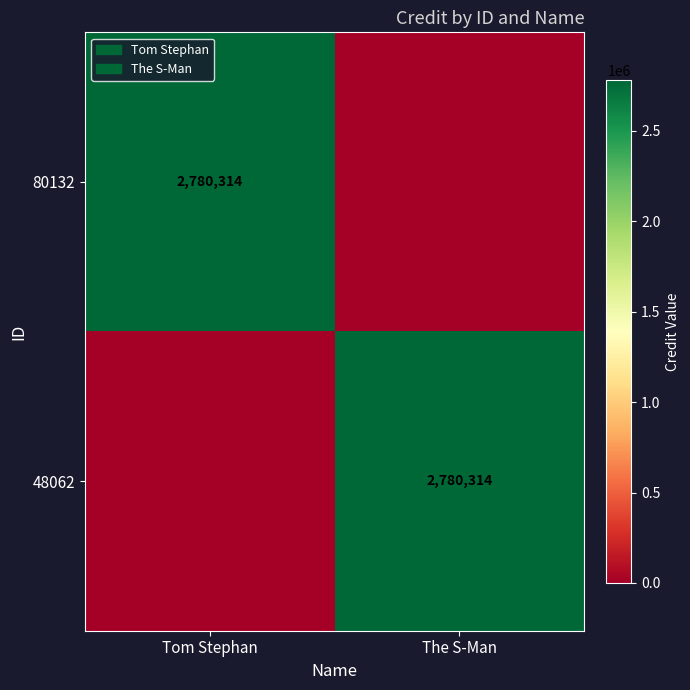

The value of 48062 at The S-Man is 4129252. True or false?

False